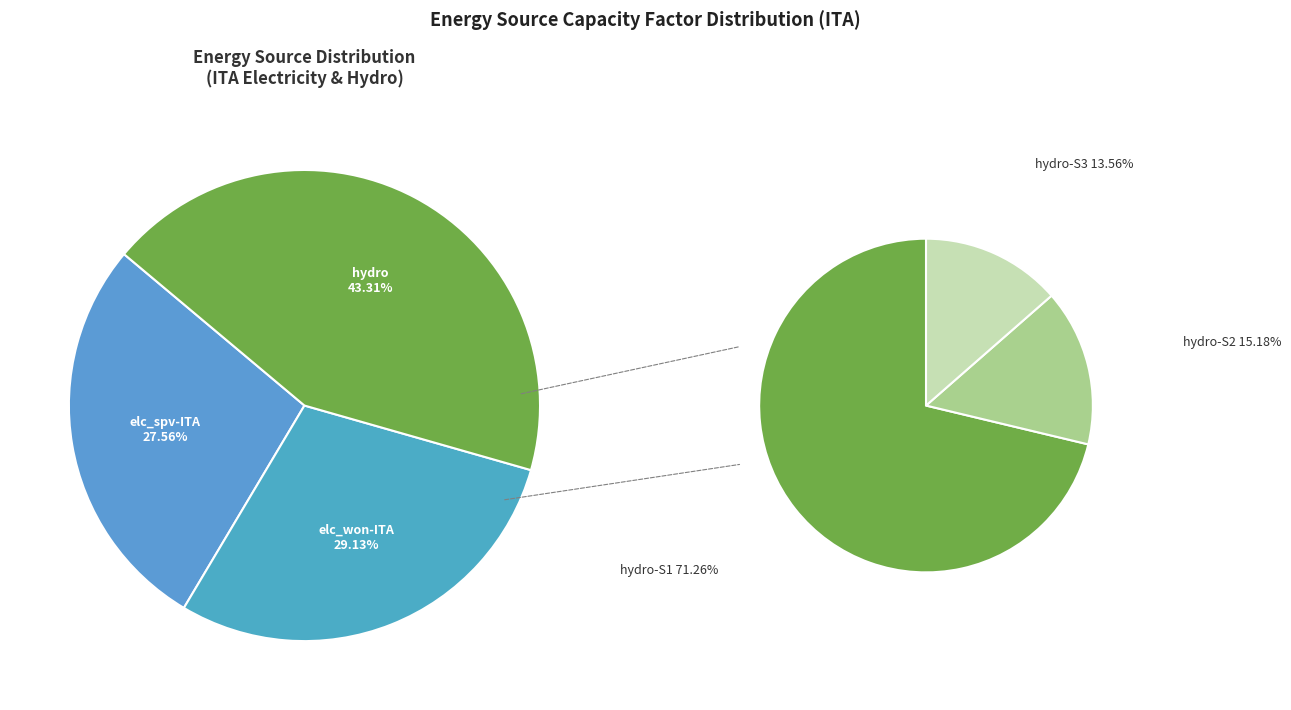

How many segments does this pie chart have?

5